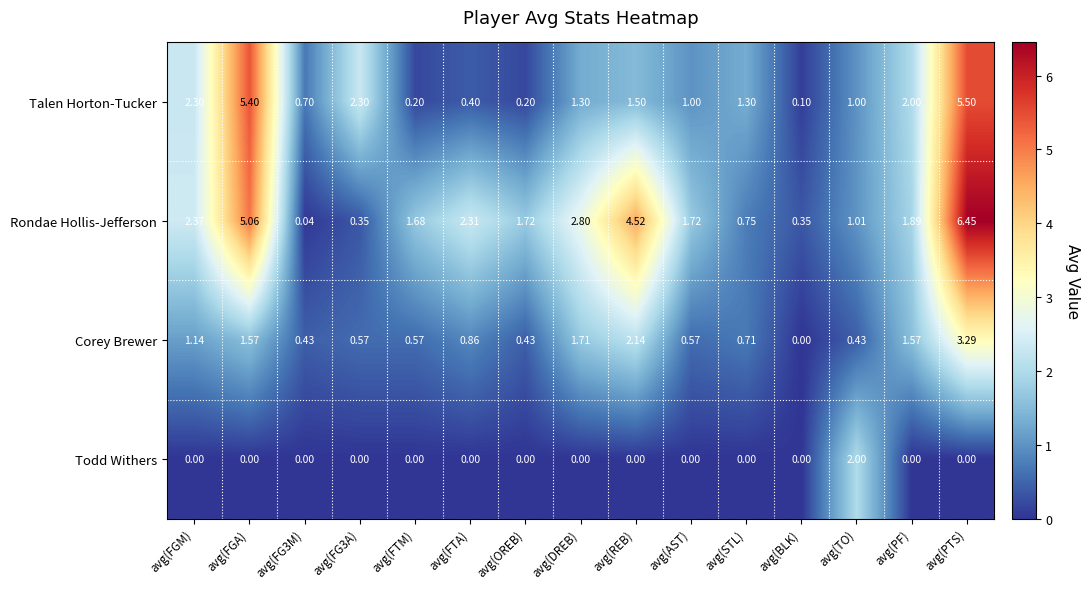

Which category has the lowest value in the Talen Horton-Tucker series?

avg(BLK)